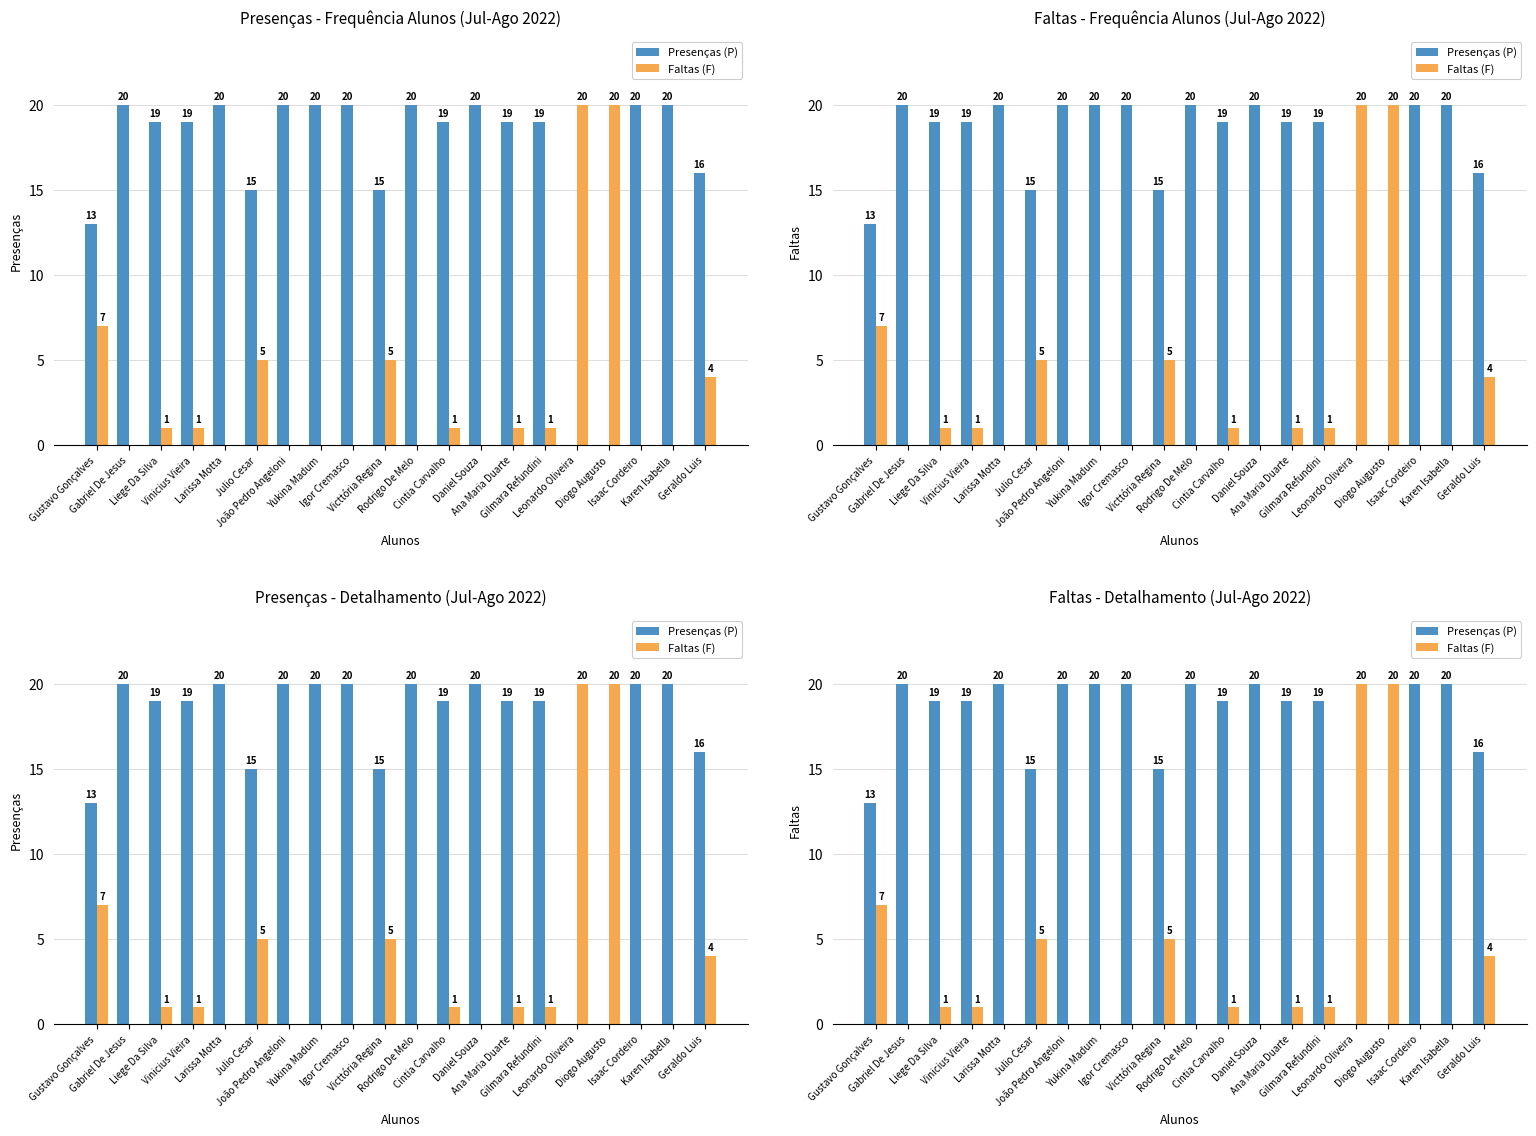

How many data points does each series have?

20